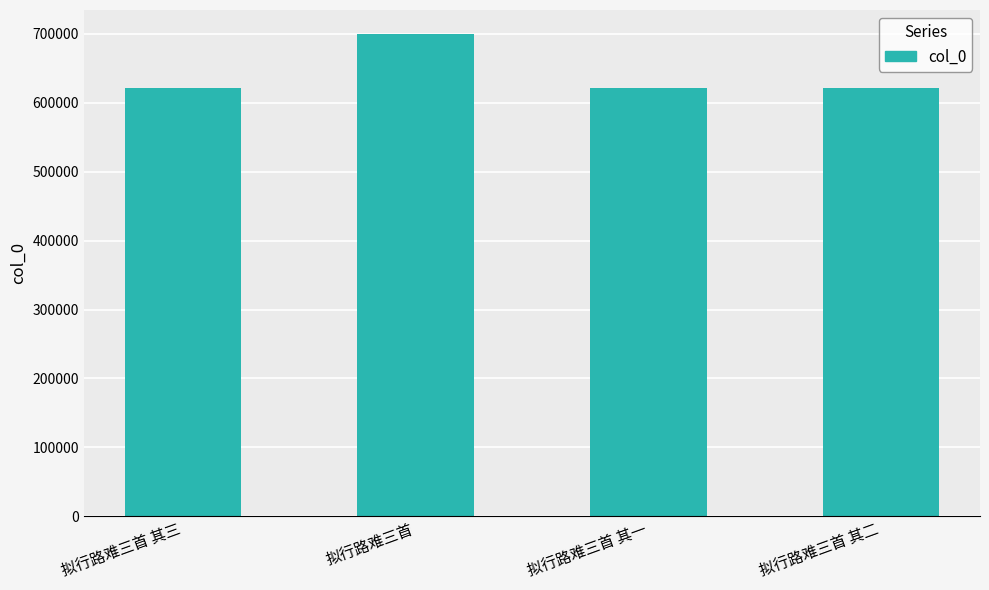

What is the smallest value displayed?

621606